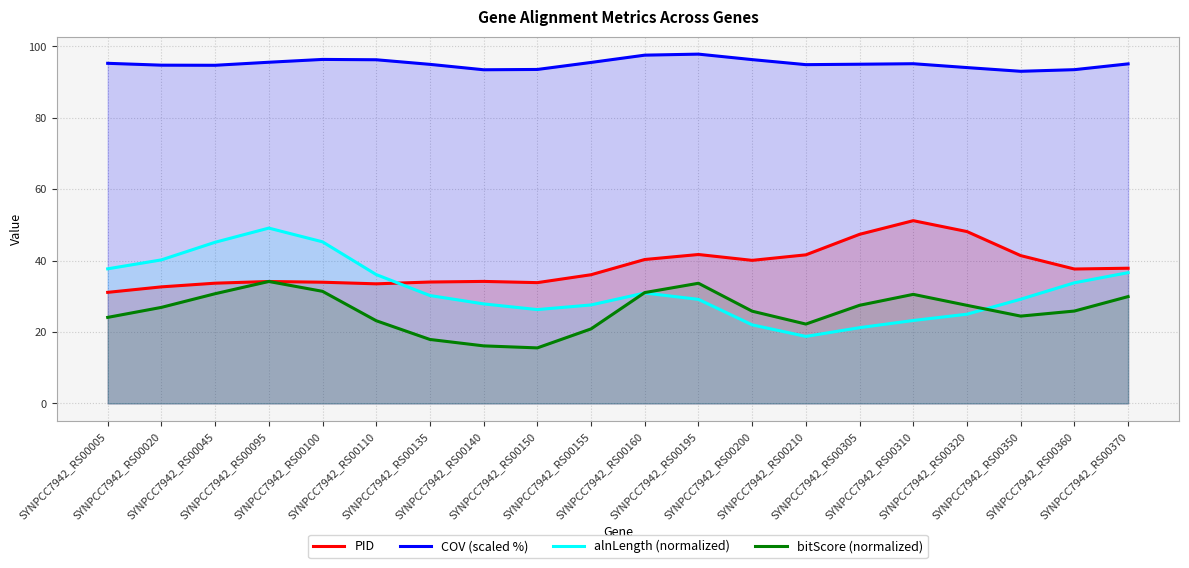

True or false: alnLength (normalized) and COV (scaled %) cross at least once.

False